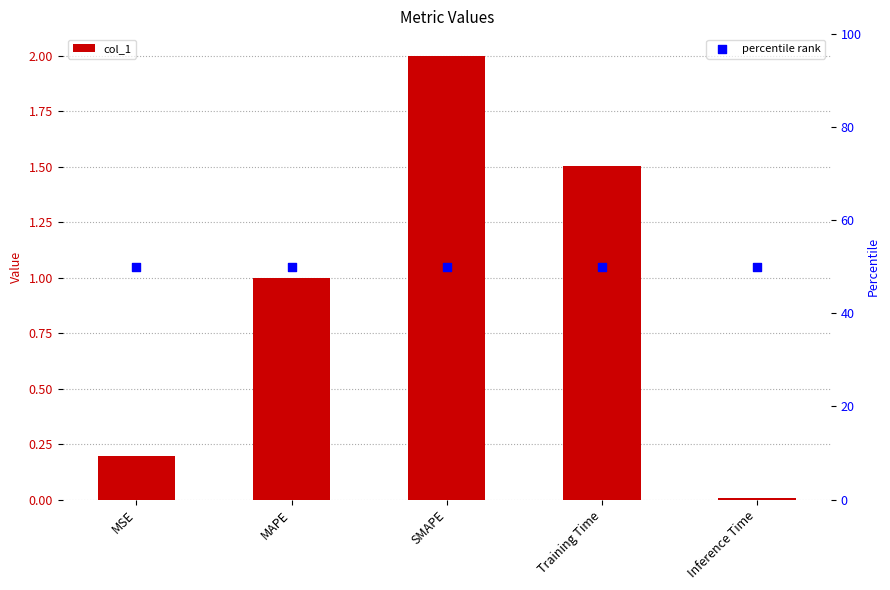

At how many categories does at least one series exceed 17?

5